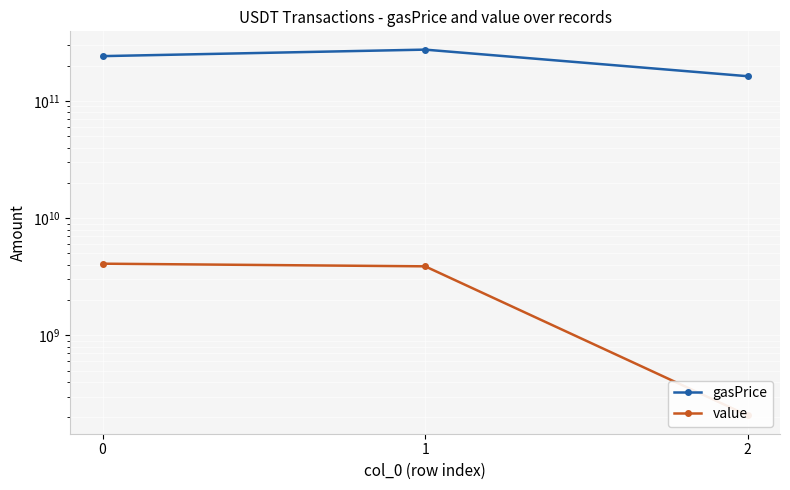

What is the total value across all series at 2?

163207000000